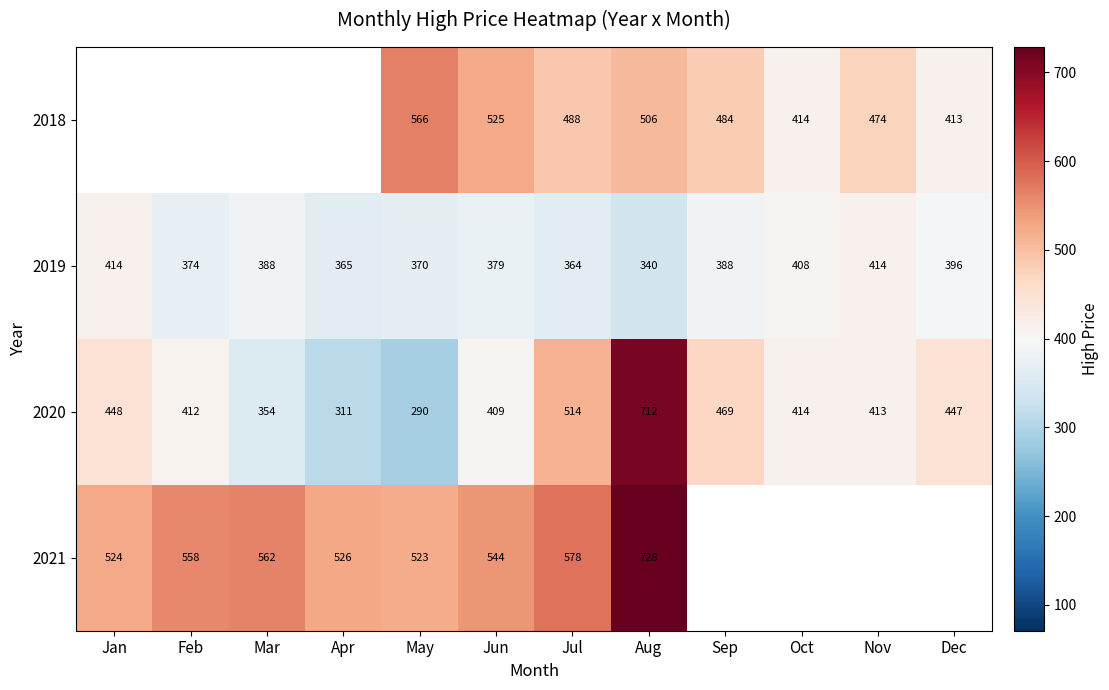

Which category has the lowest value across all series?

May